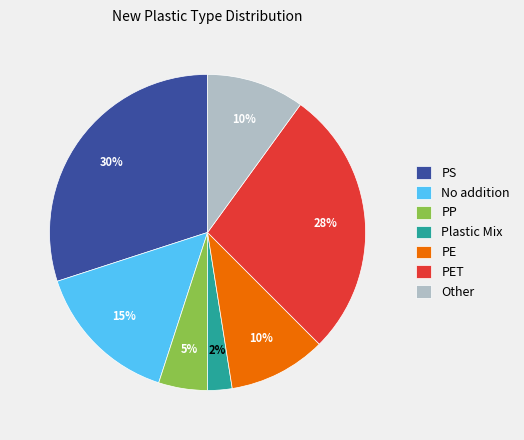

What percentage is the PS slice, to the nearest percent?

30%